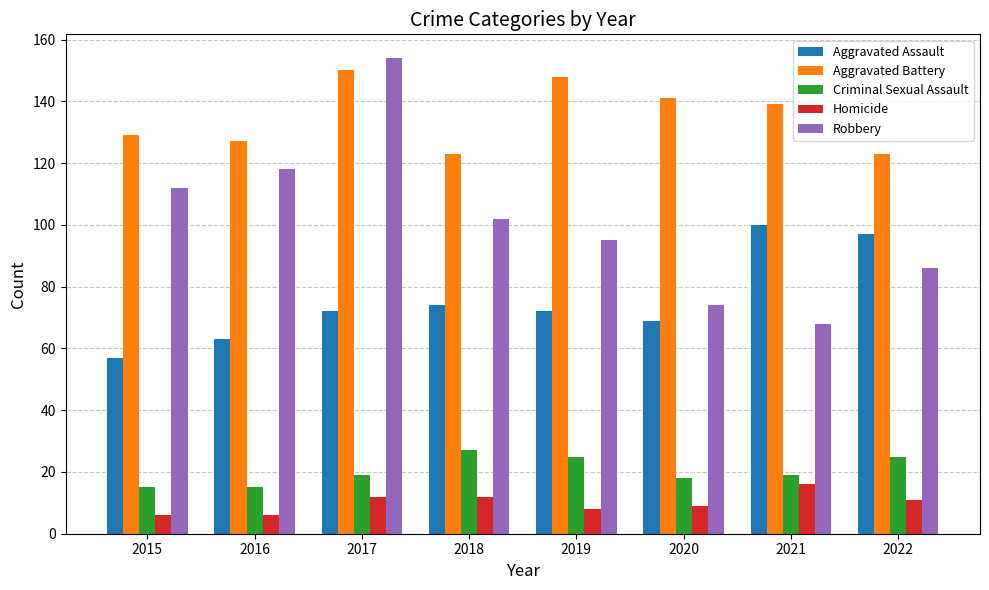

Reading left to right, what are all the values shown in this chart?

Aggravated Assault: 2015=57	2016=63	2017=72	2018=74	2019=72	2020=69	2021=100	2022=97
Aggravated Battery: 2015=129	2016=127	2017=150	2018=123	2019=148	2020=141	2021=139	2022=123
Criminal Sexual Assault: 2015=15	2016=15	2017=19	2018=27	2019=25	2020=18	2021=19	2022=25
Homicide: 2015=6	2016=6	2017=12	2018=12	2019=8	2020=9	2021=16	2022=11
Robbery: 2015=112	2016=118	2017=154	2018=102	2019=95	2020=74	2021=68	2022=86